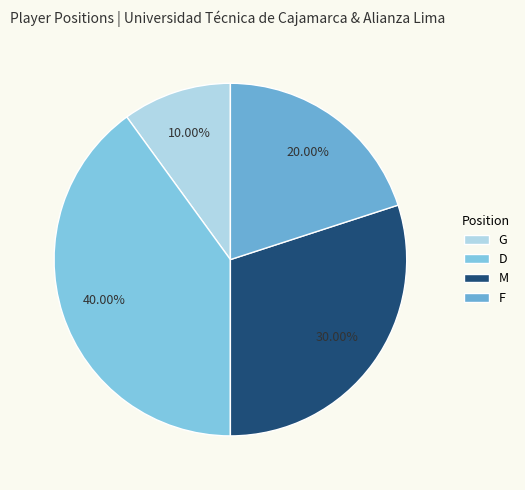

Combined, do G and M account for over 50%?

No